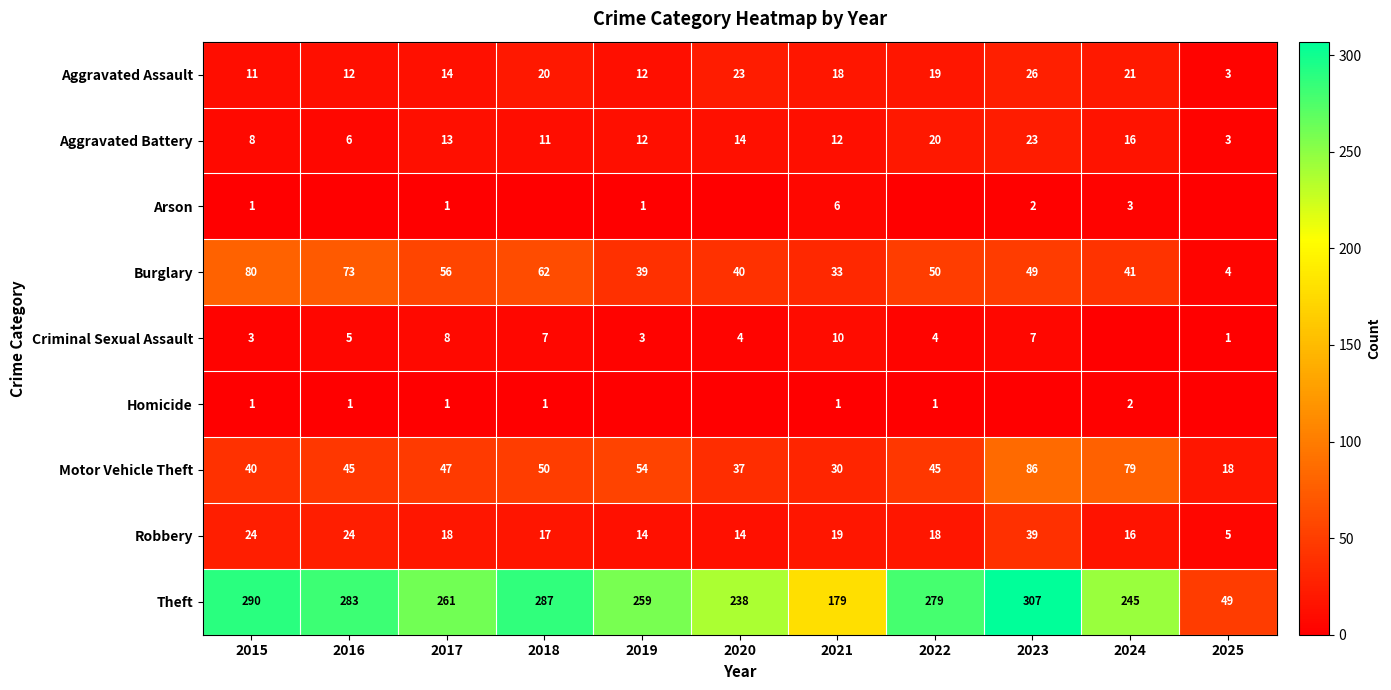

At how many categories does at least one series exceed 141?

10